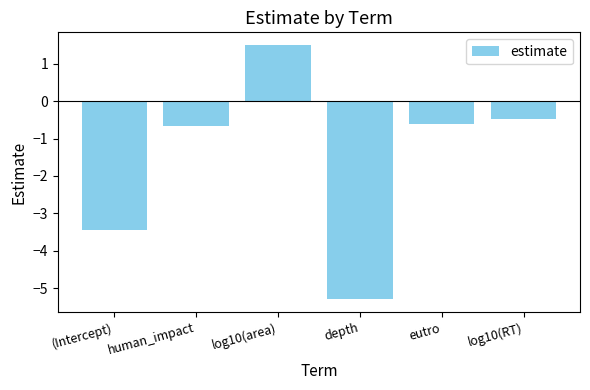

What is the maximum value shown in the chart?

1.5